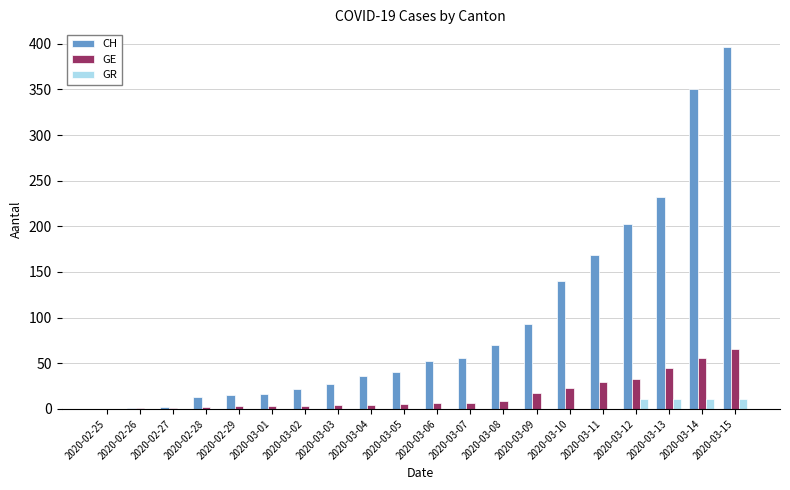

Which series changed the most between 2020-03-11 and 2020-03-12?

CH